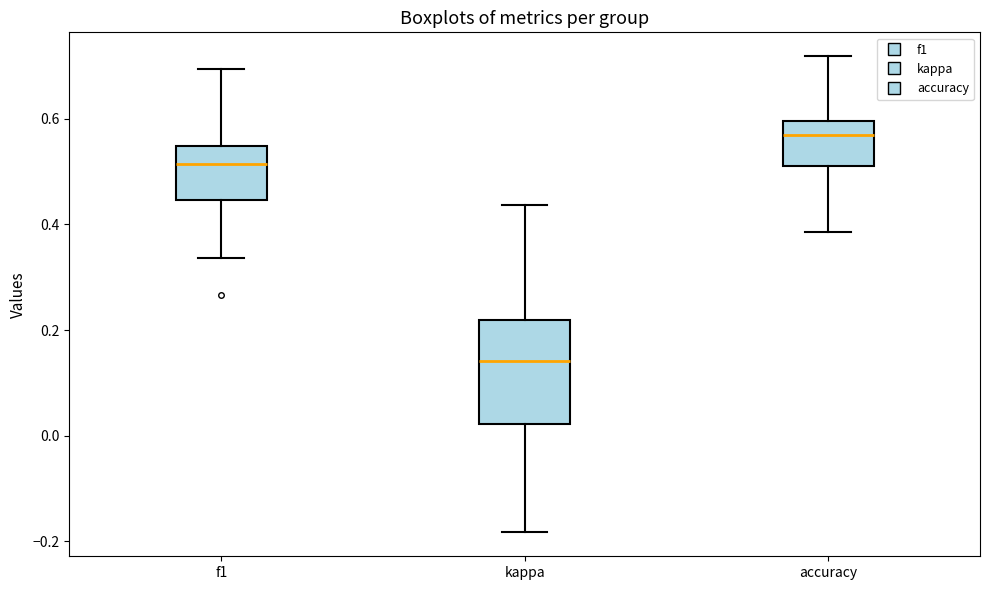

Reading left to right, transcribe this box plot: for each box, give where its median line is, the range the box spans, and where its two whiskers end, as read against the y-axis. The values are not printed on the chart, so give them approximately, as read against the axis.

f1: median 0.52, box 0.44 to 0.54, whiskers 0.34 to 0.70
kappa: median 0.14, box 0.02 to 0.22, whiskers -0.18 to 0.44
accuracy: median 0.56, box 0.52 to 0.60, whiskers 0.38 to 0.72